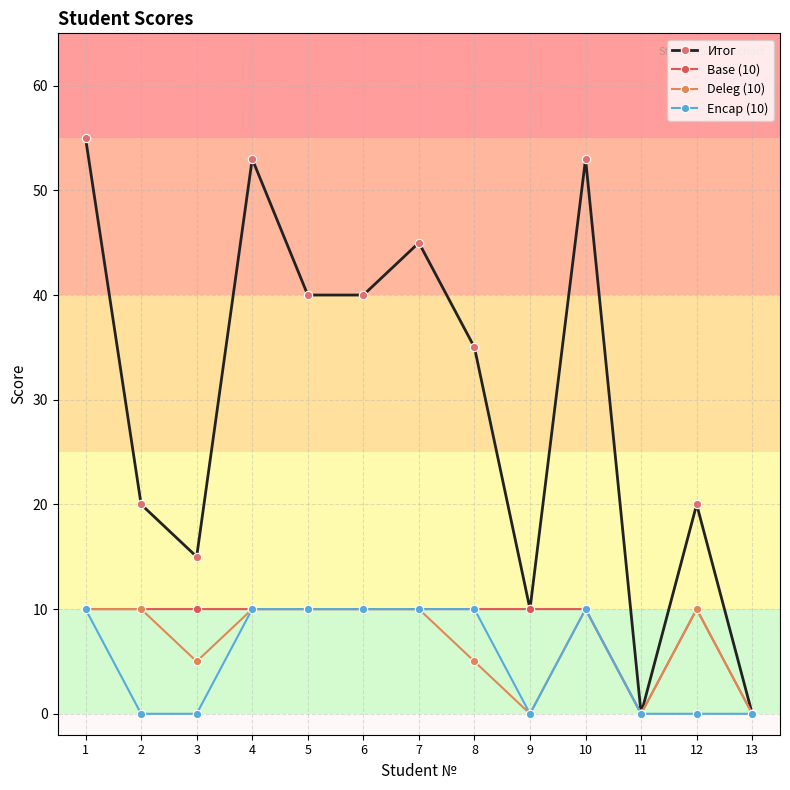

The Итог series shows 45 at 7. True or false?

True